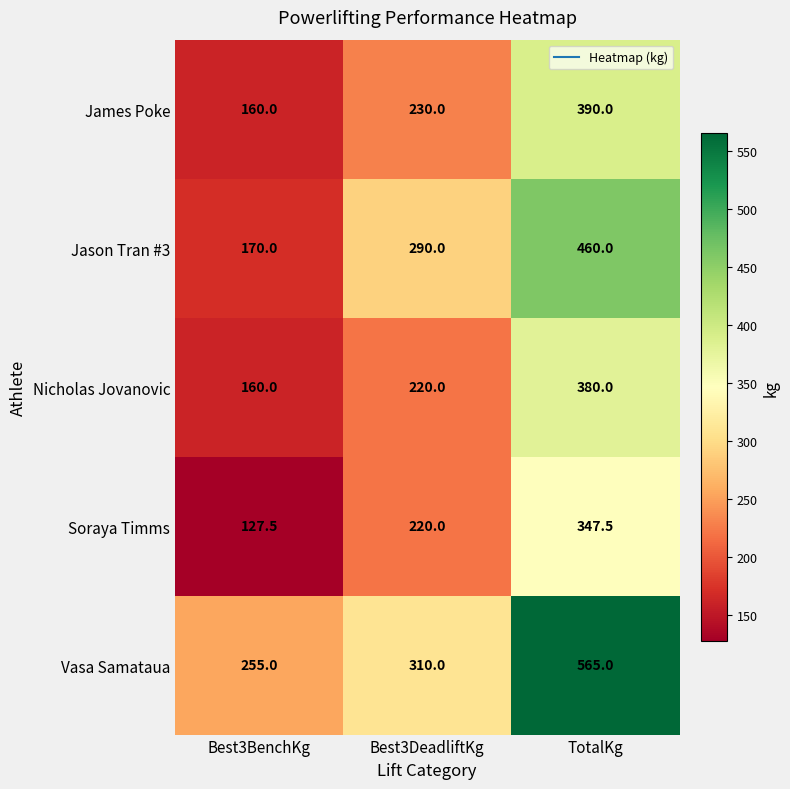

What is the minimum value shown in the chart?

127.5